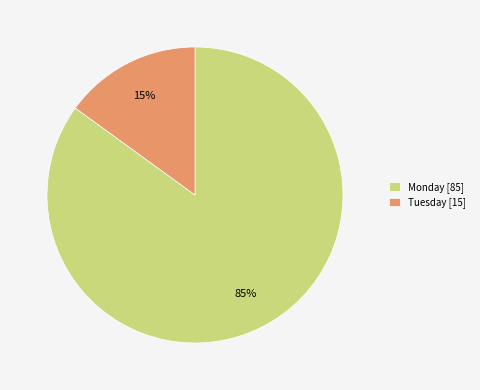

Is Tuesday [15] the majority of the pie?

No